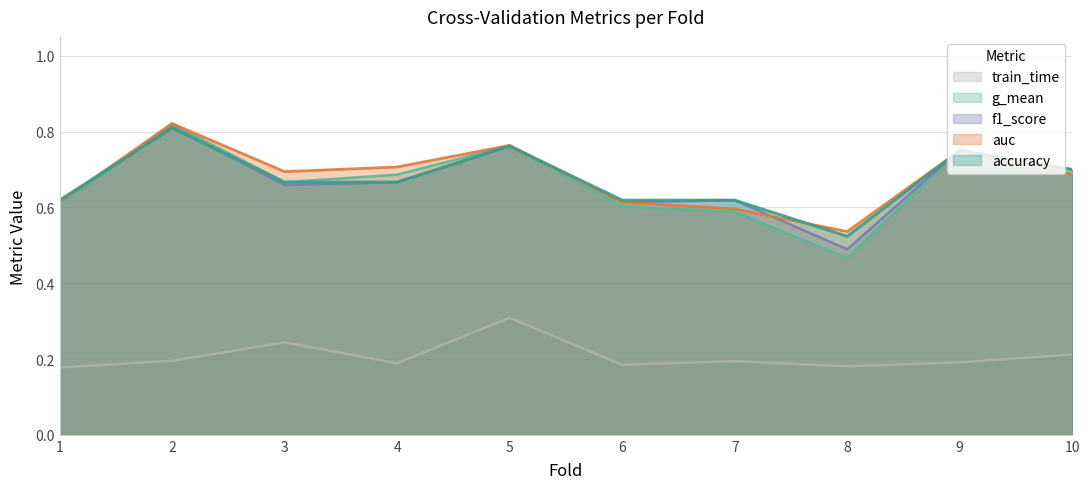

What is the total value across all series at 1?

2.6